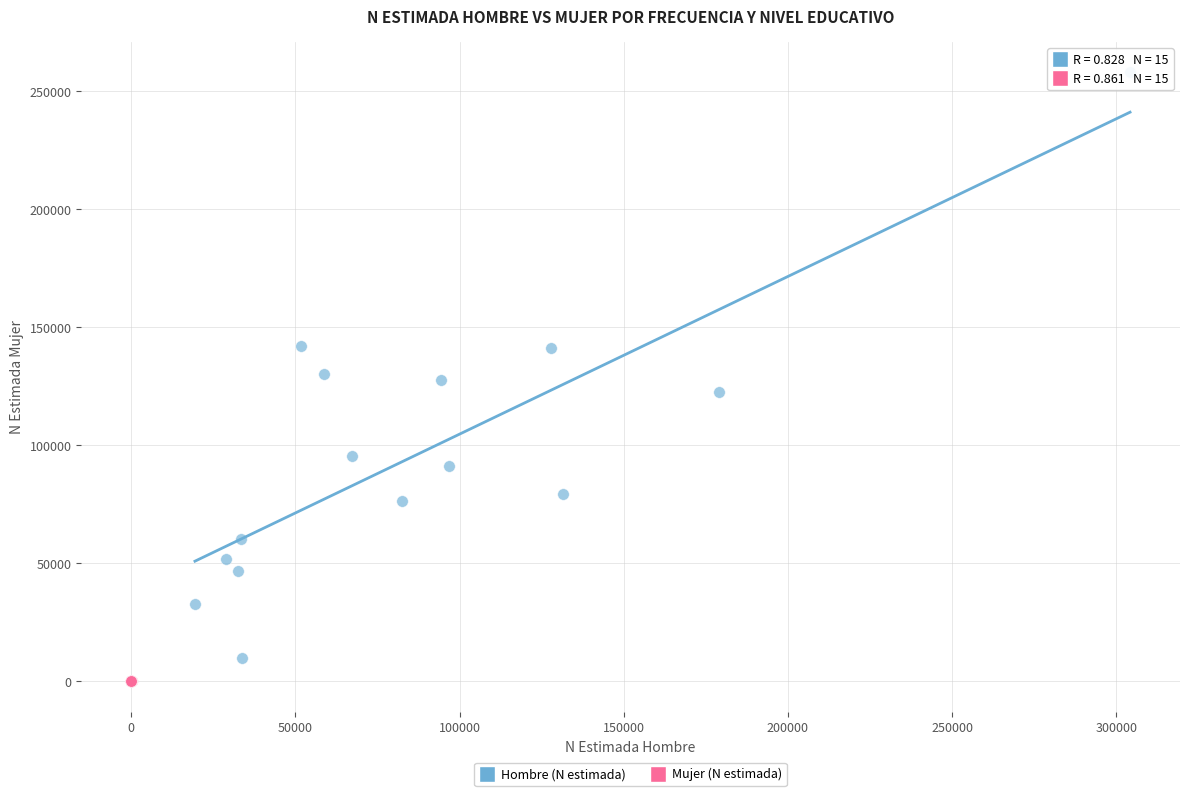

Which series contains the highest Y value?

Hombre (N estimada)